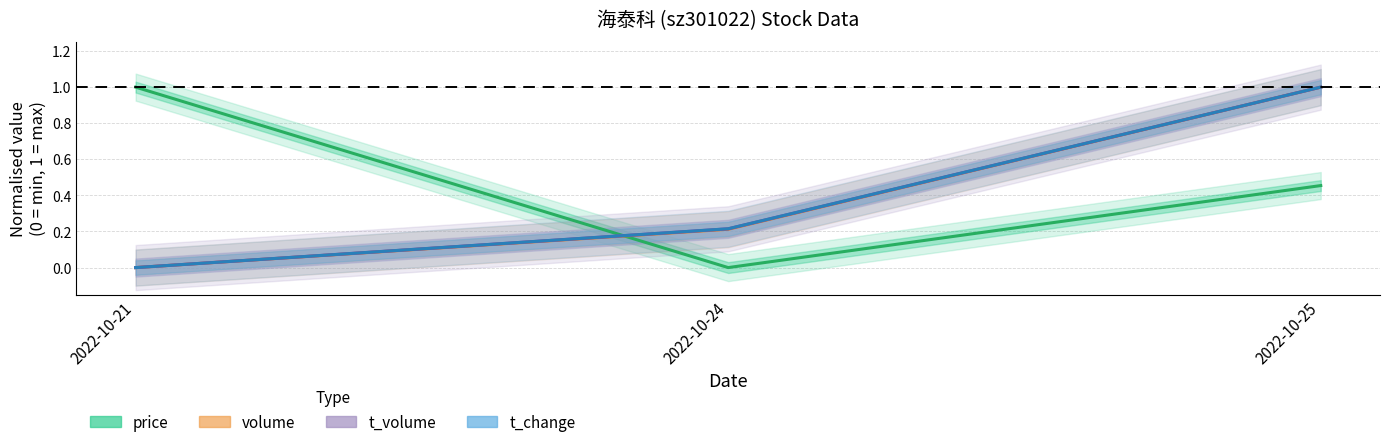

Which series has the largest total across all categories?

price